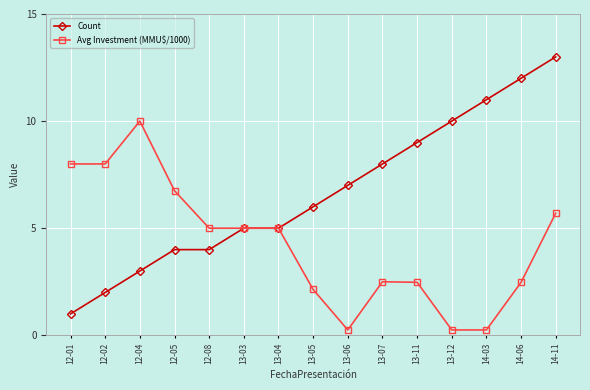

How many lines are shown in the chart?

2